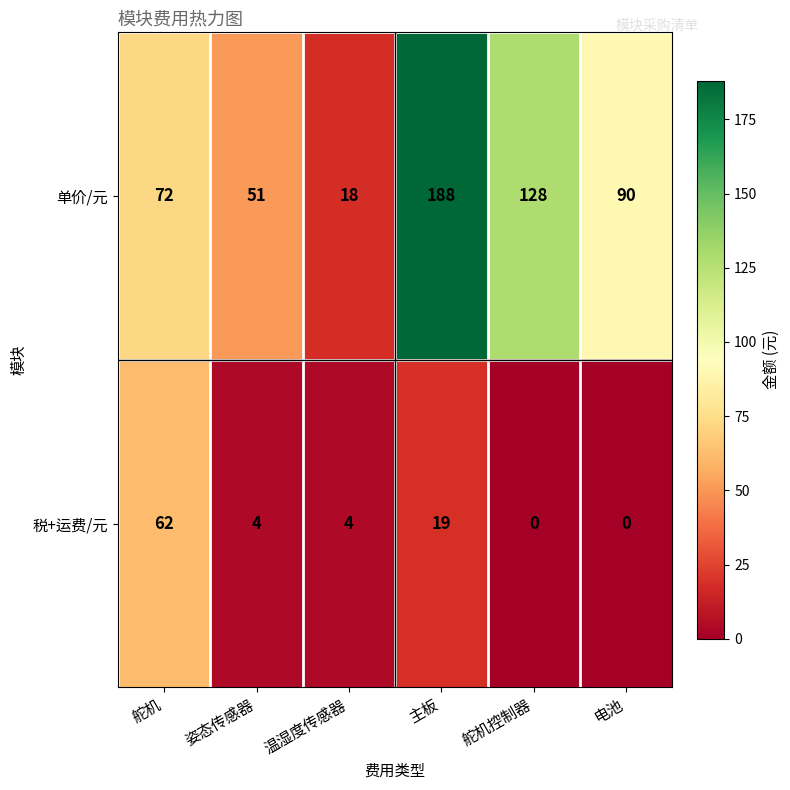

At 舵机, list the series in order from smallest to largest.

税+运费/元, 单价/元